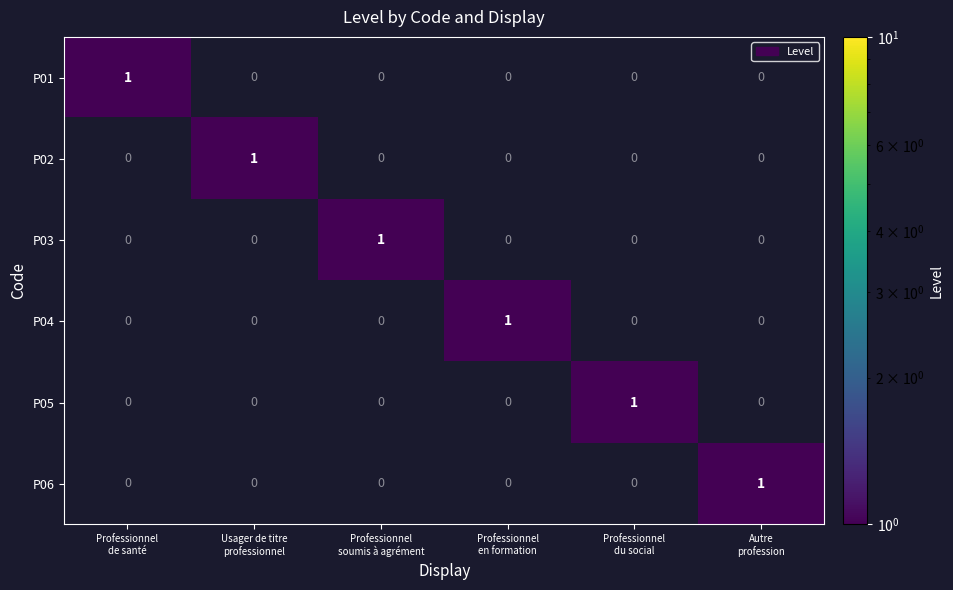

At how many categories does at least one series exceed 0?

6